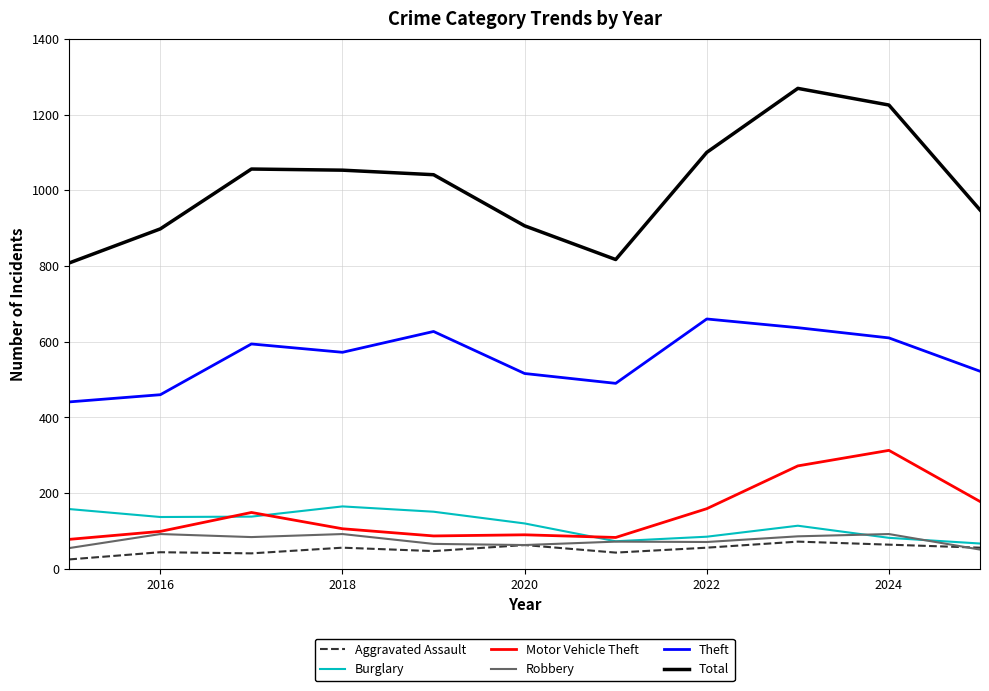

Which series has the largest total across all categories?

Total